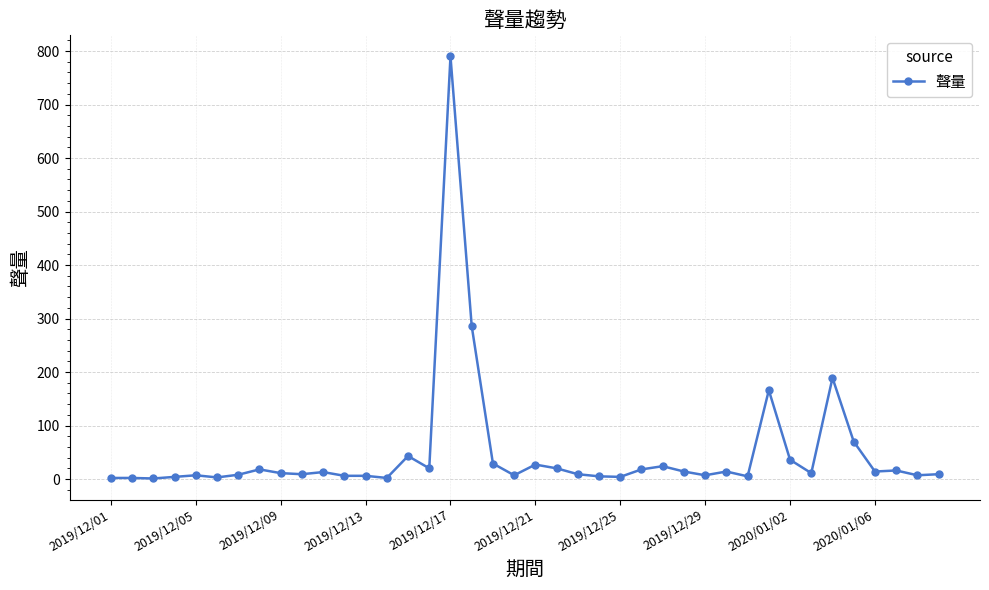

What is the difference between the second highest and second lowest values?

284